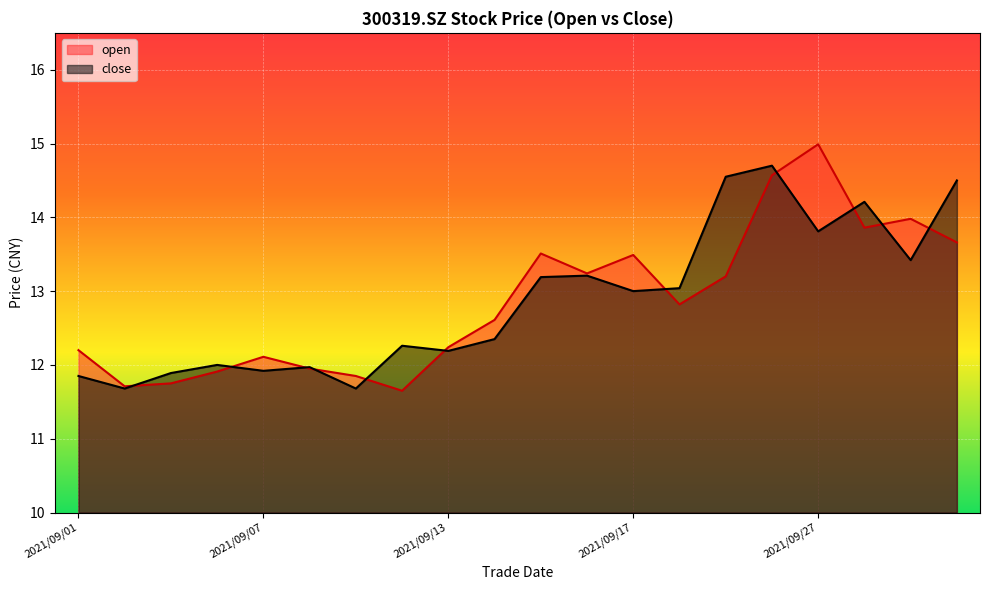

What is the value of the close point at the 11th from the left?

13.2